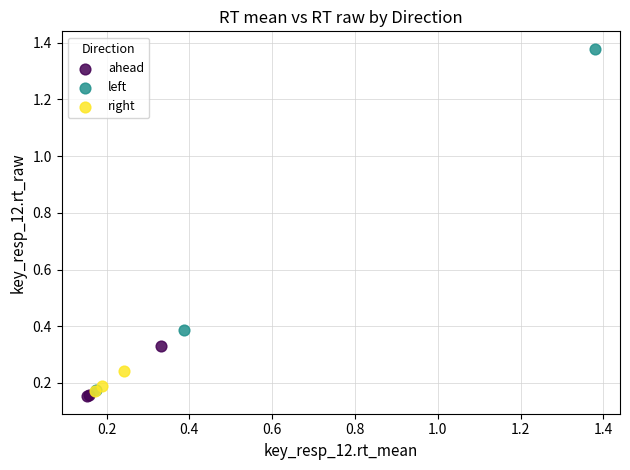

Which series has the widest spread of Y values?

left